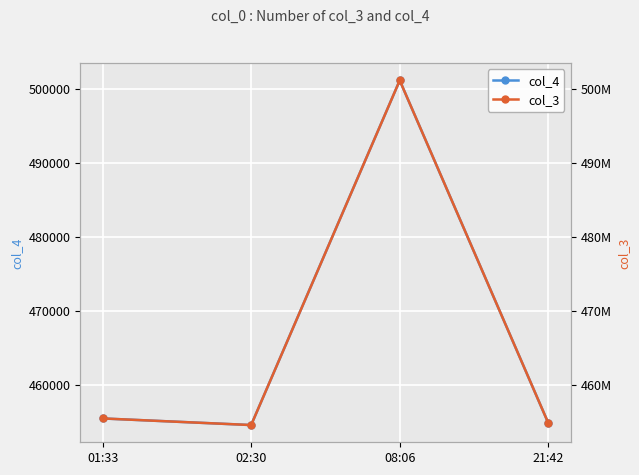

True or false: col_4 has a value of 454557 at 02:30.

True